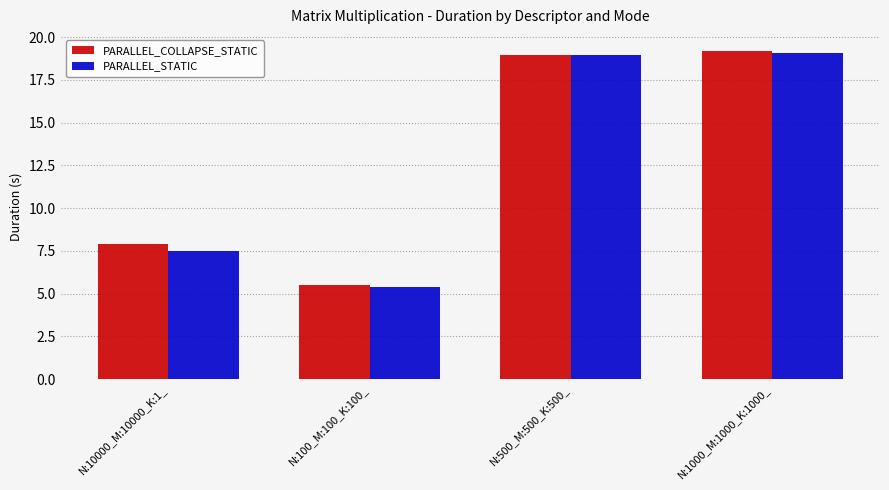

Is the value of PARALLEL_COLLAPSE_STATIC at N:500_M:500_K:500_ greater than the value of PARALLEL_STATIC at N:100_M:100_K:100_?

Yes